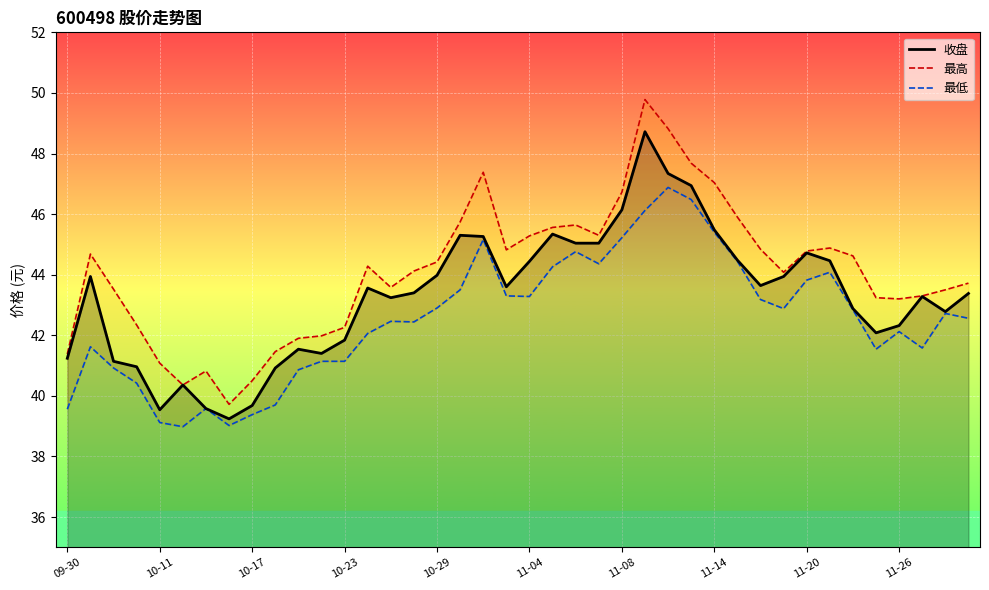

What is the difference between the highest and lowest values at 33?

0.8